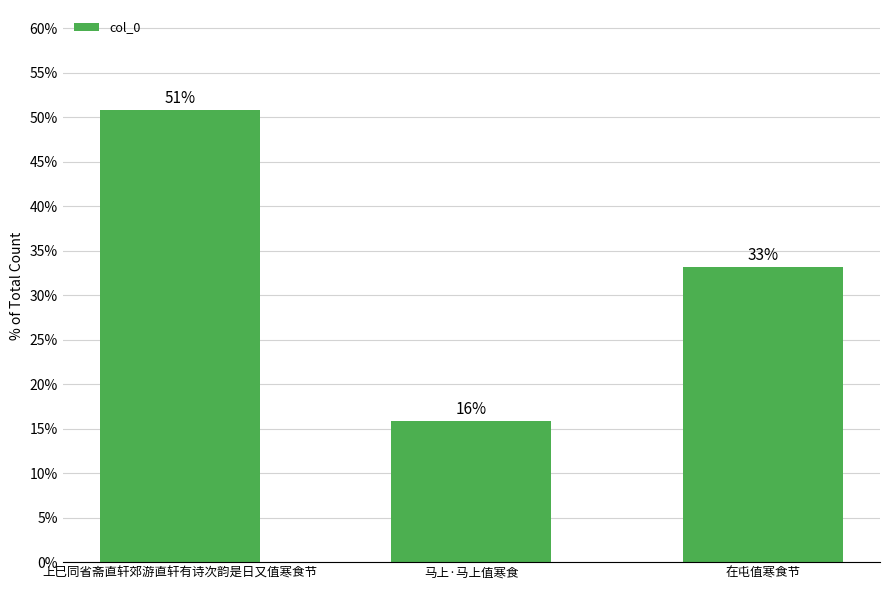

Does the chart contain any negative values?

No